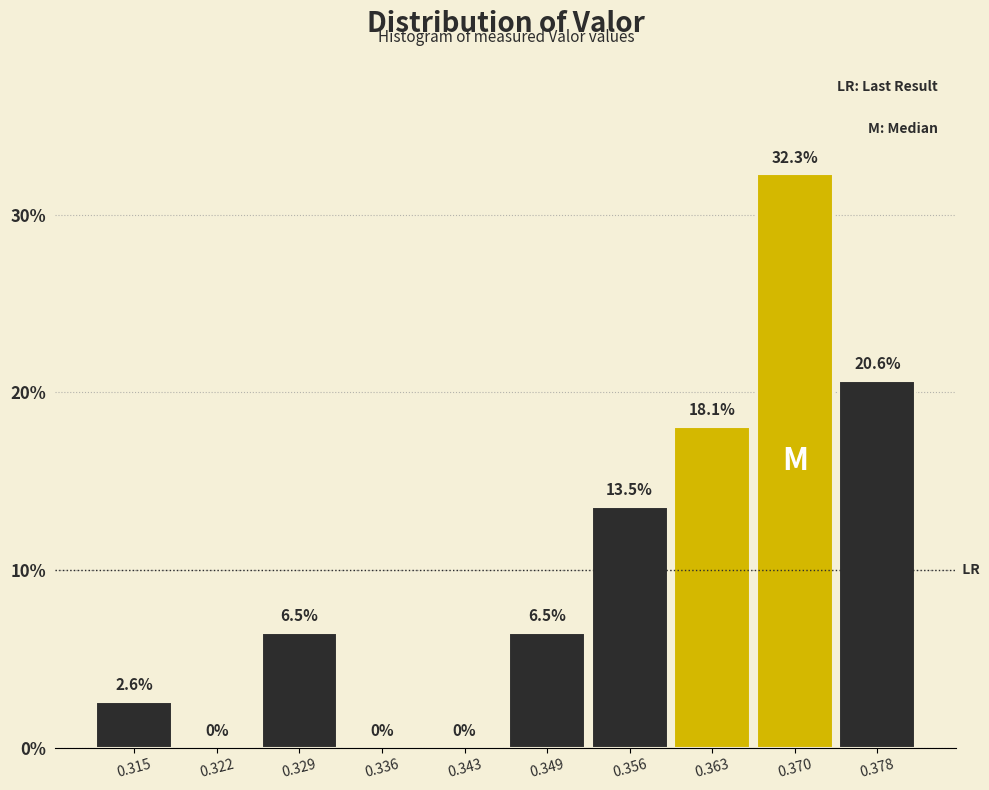

What is the height of the bar covering 0.367 to 0.374 on the x-axis?

32.3